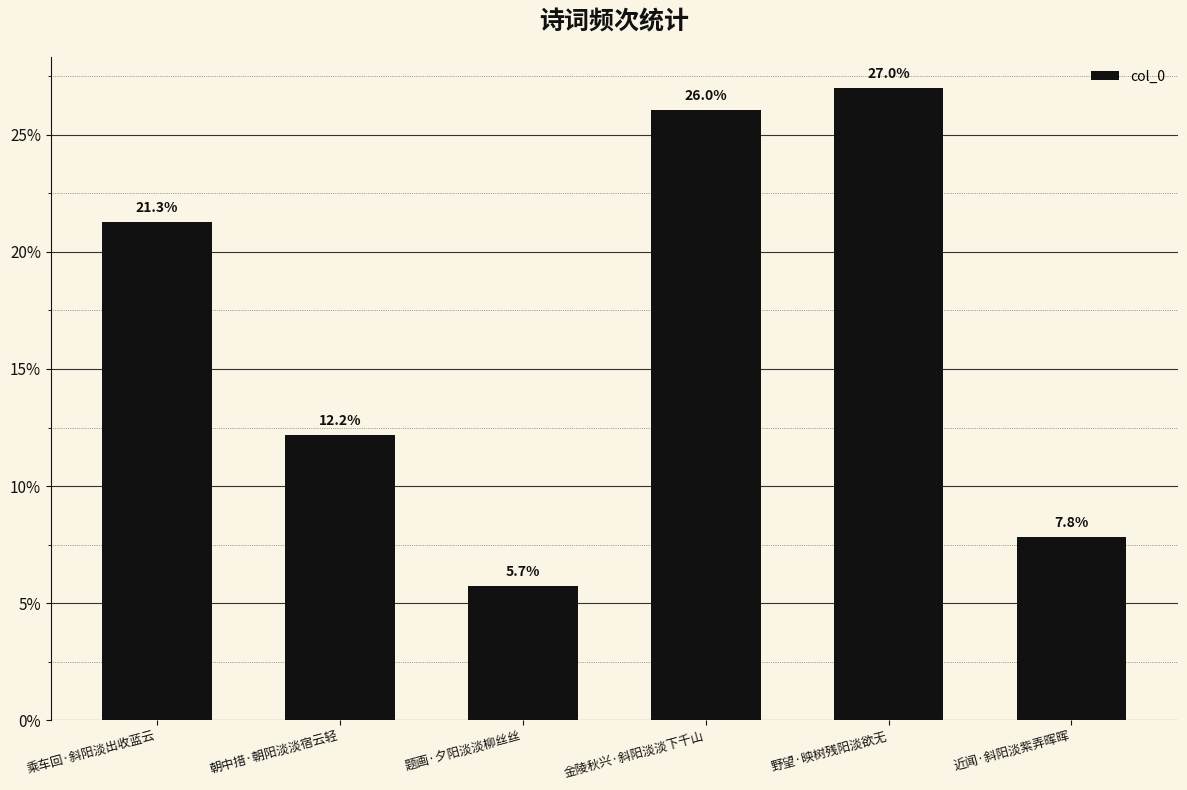

What is the minimum value shown in the chart?

5.7